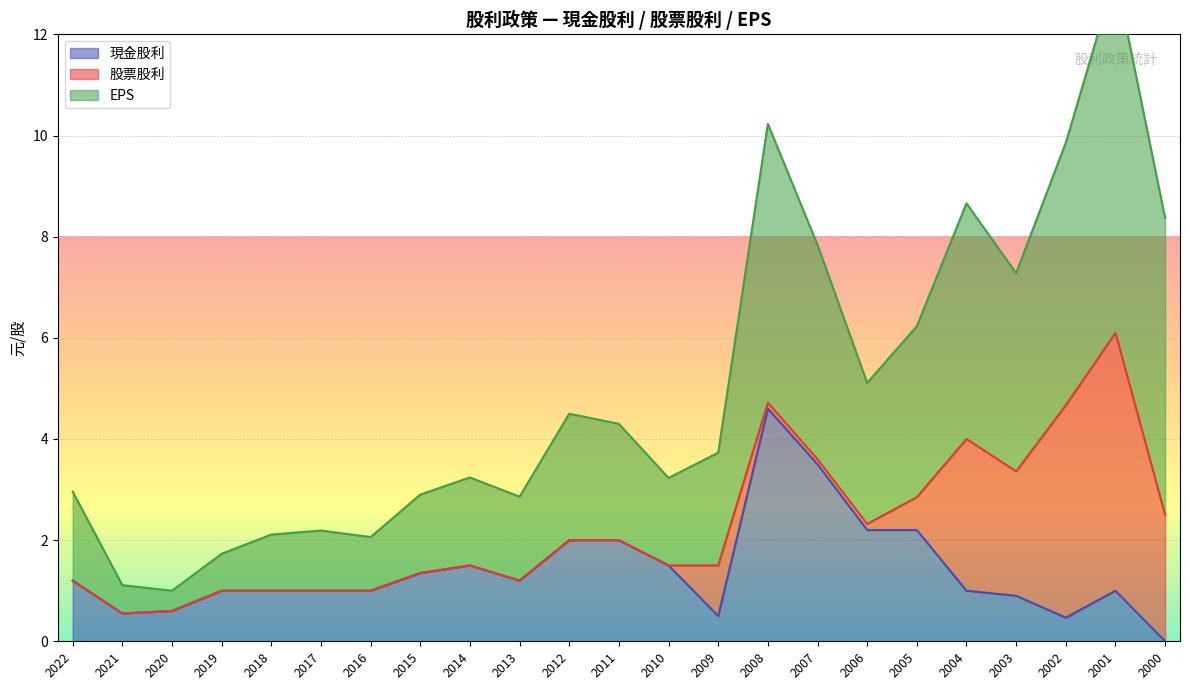

Is it true that EPS equals 3.2 at 2010?

True